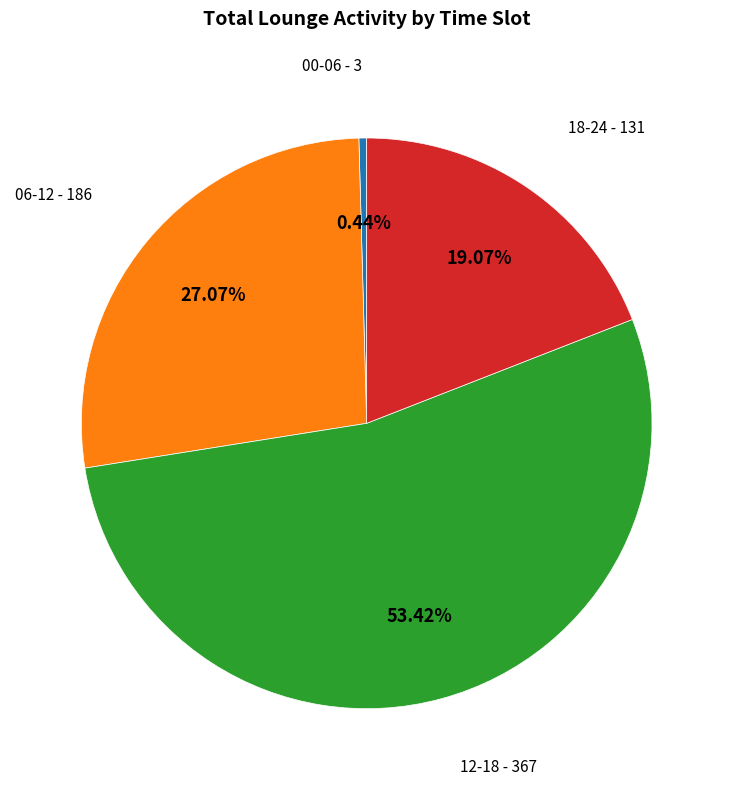

Is there a majority slice in this chart?

Yes